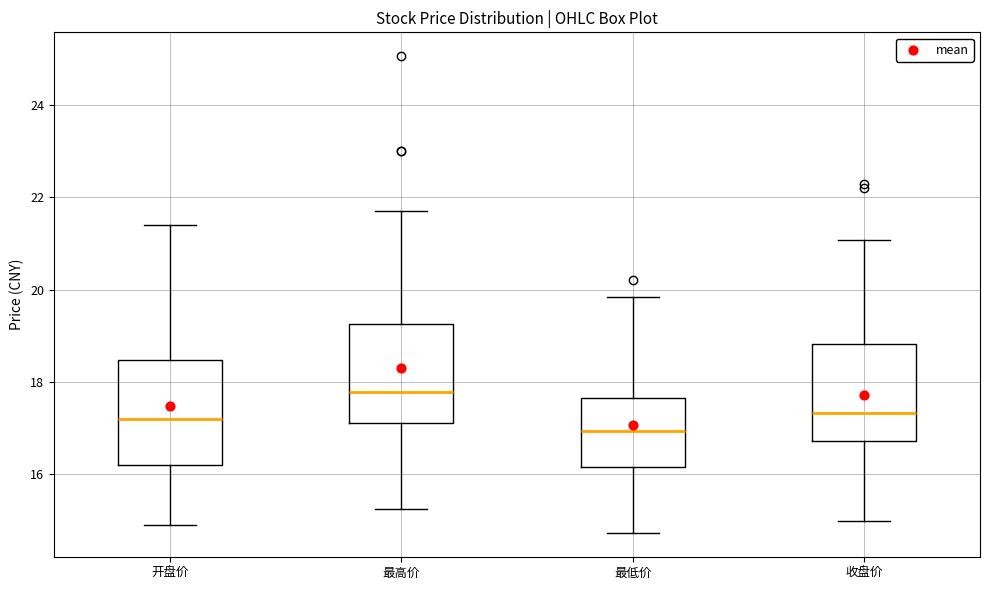

Reading left to right, read every box against the y-axis: the position of its median line, the range the box covers, and the ends of its whiskers. The values are not printed on the chart, so give them approximately, as read against the axis.

开盘价: median 17.2, box 16.2 to 18.4, whiskers 14.8 to 21.4
最高价: median 17.8, box 17.0 to 19.2, whiskers 15.2 to 21.8
最低价: median 17.0, box 16.2 to 17.6, whiskers 14.8 to 19.8
收盘价: median 17.4, box 16.8 to 18.8, whiskers 15.0 to 21.0